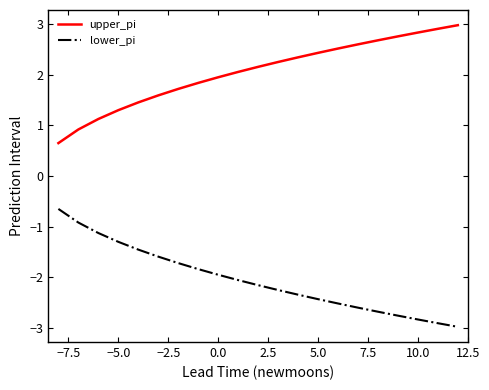

True or false: lower_pi and upper_pi cross at least once.

False